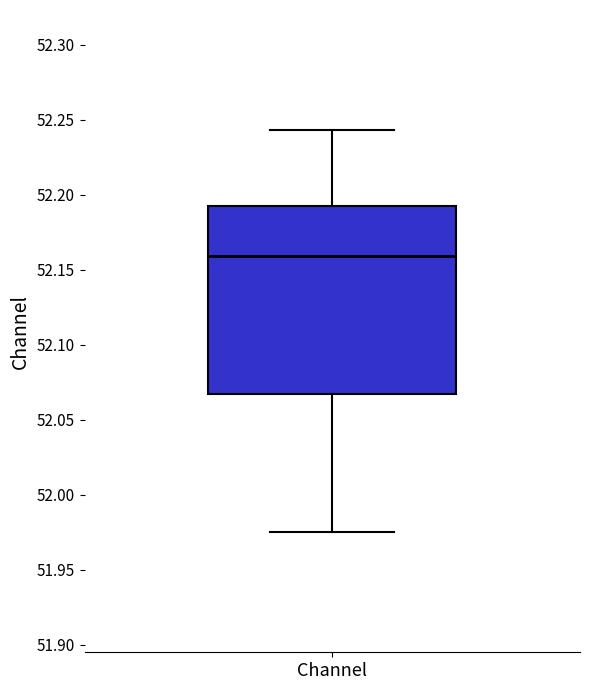

Read this box plot against the y-axis: the position of the median line, the range covered by the box, and the ends of both whiskers. The values are not printed on the chart, so give them approximately, as read against the axis.

median 52.160, box 52.070 to 52.195, whiskers 51.975 to 52.245